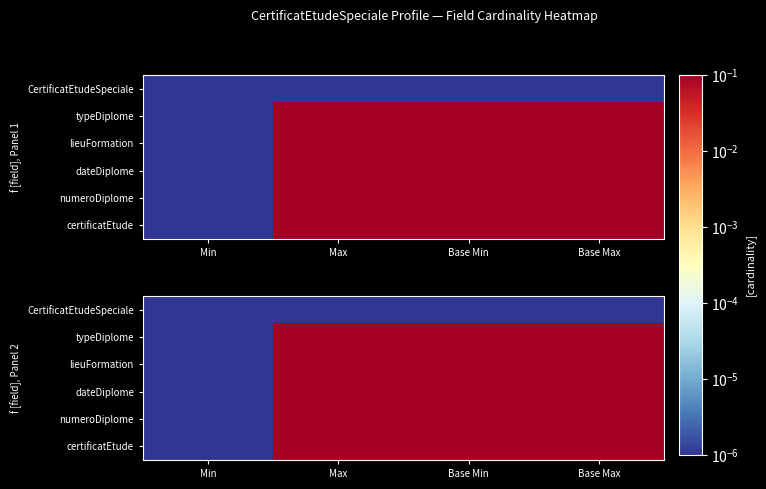

Which series changed the most between Min and Base Max?

typeDiplome